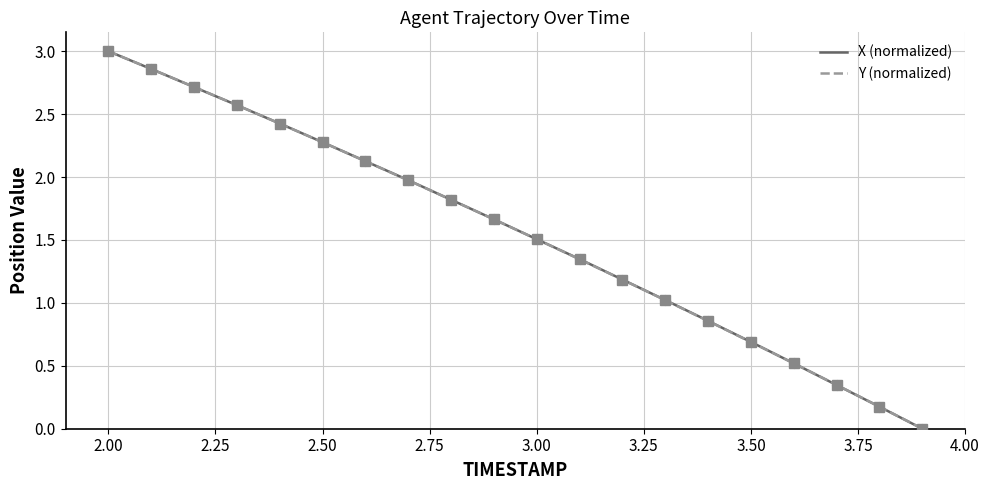

True or false: X (normalized) has more than 1 points higher than both neighbors.

False